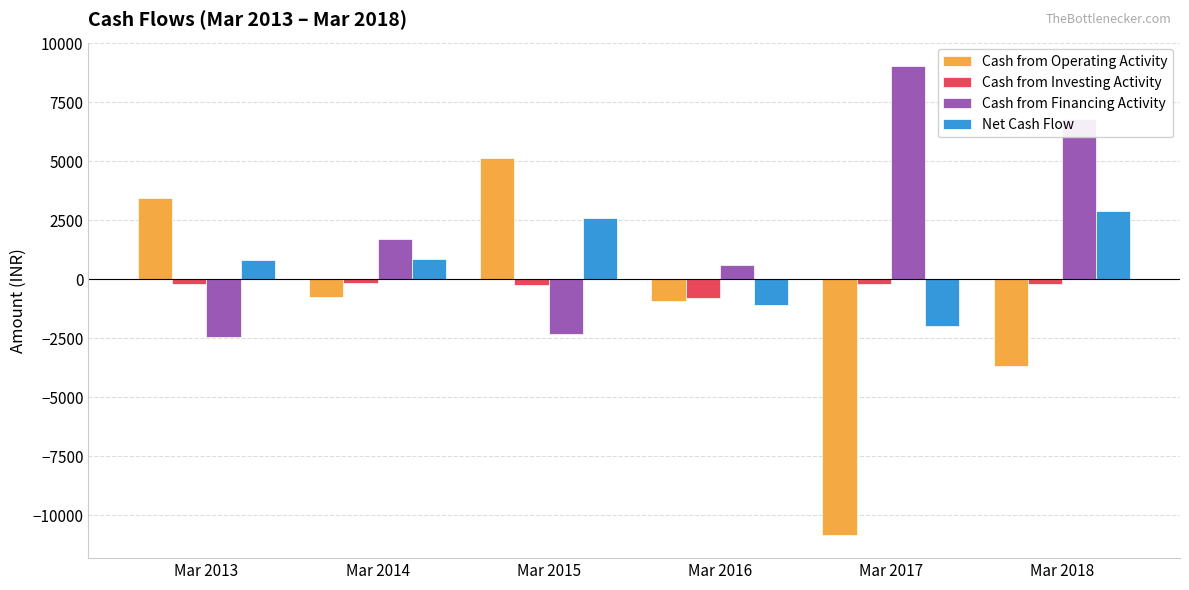

Which series has the largest total across all categories?

Cash from Financing Activity